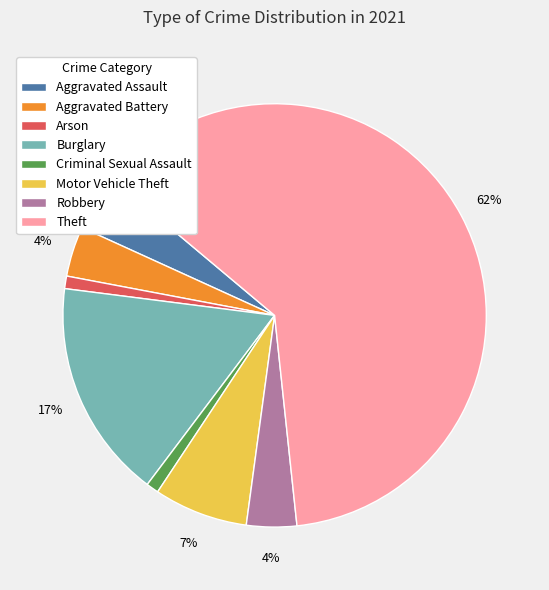

True or false: Theft accounts for 77% of the total.

False